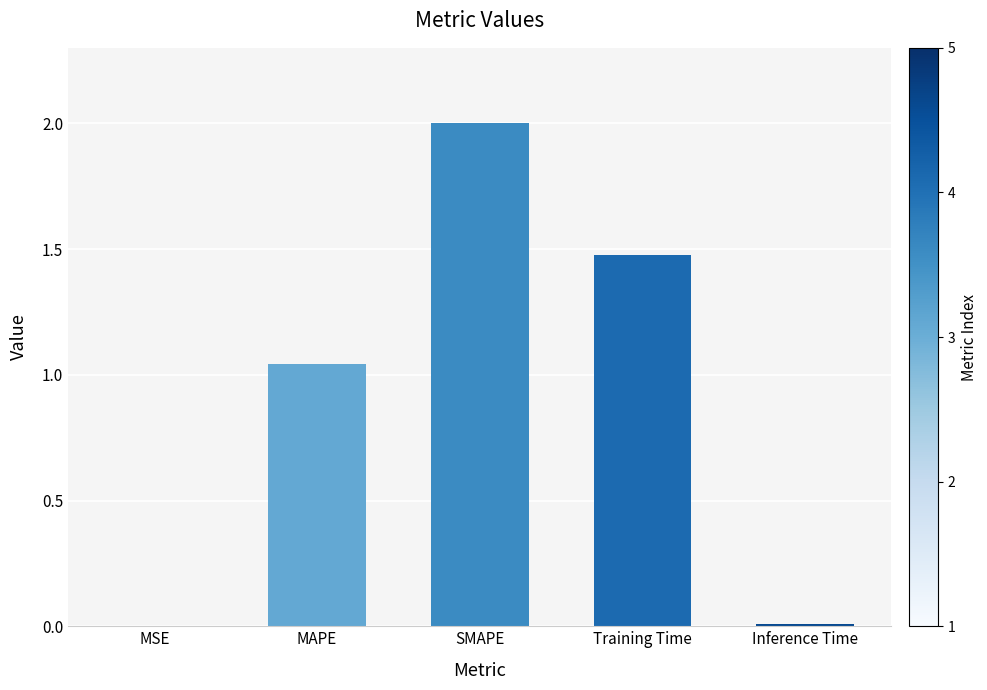

What is the approximate value at SMAPE?

2.0